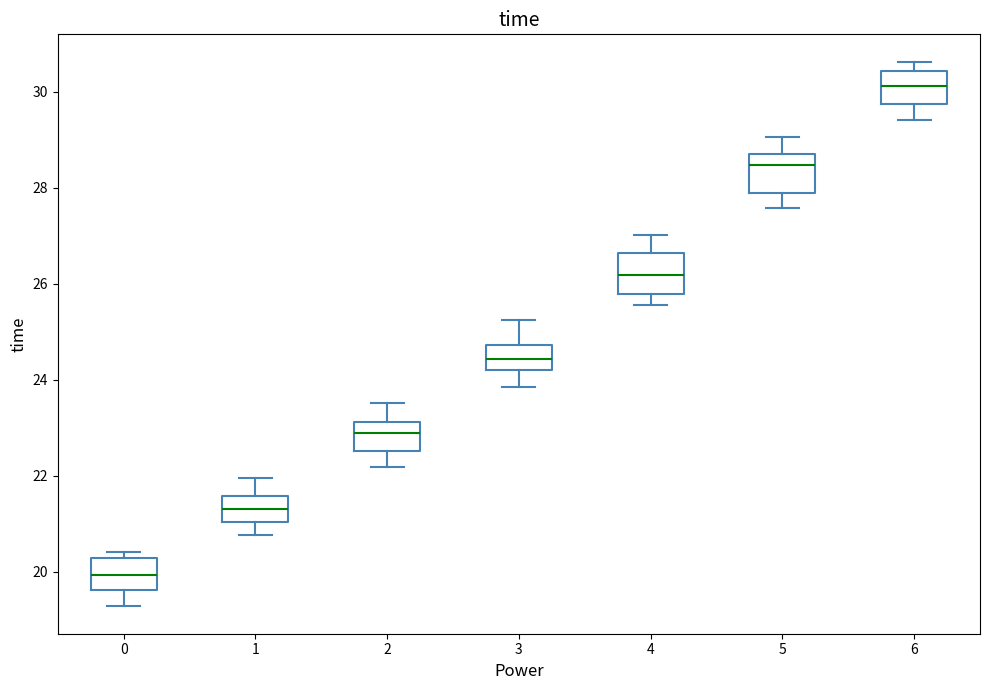

Reading left to right, read every box against the y-axis: the position of its median line, the range the box covers, and the ends of its whiskers. The values are not printed on the chart, so give them approximately, as read against the axis.

0: median 20.0, box 19.6 to 20.2, whiskers 19.2 to 20.4
1: median 21.4, box 21.0 to 21.6, whiskers 20.8 to 22.0
2: median 22.8, box 22.6 to 23.2, whiskers 22.2 to 23.6
3: median 24.4, box 24.2 to 24.8, whiskers 23.8 to 25.2
4: median 26.2, box 25.8 to 26.6, whiskers 25.6 to 27.0
5: median 28.4, box 27.8 to 28.8, whiskers 27.6 to 29.0
6: median 30.2, box 29.8 to 30.4, whiskers 29.4 to 30.6